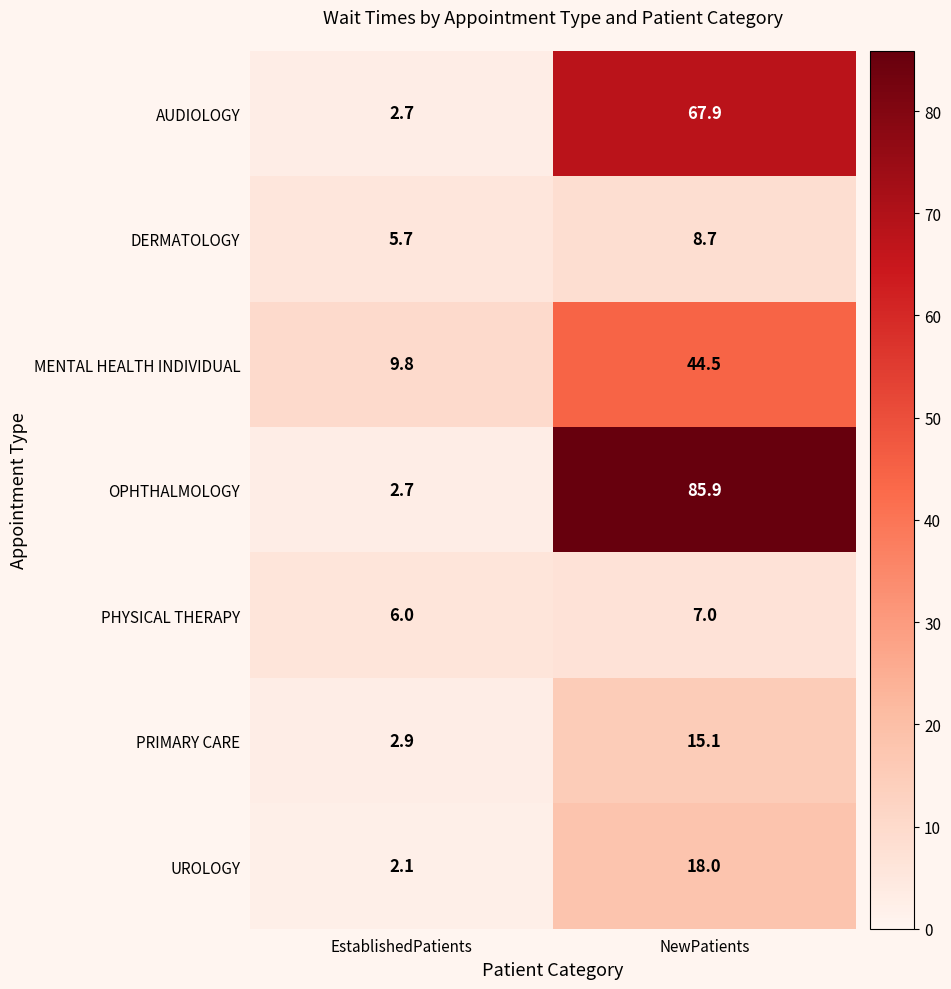

What value does the OPHTHALMOLOGY series have at EstablishedPatients?

2.7